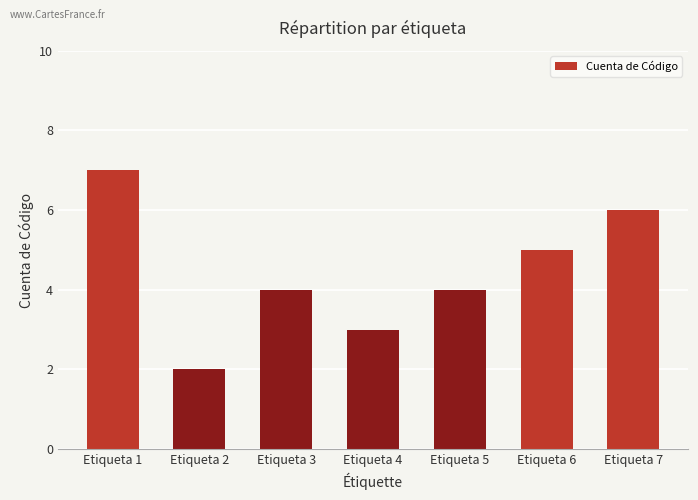

Between Etiqueta 1 and Etiqueta 3, which is larger?

Etiqueta 1